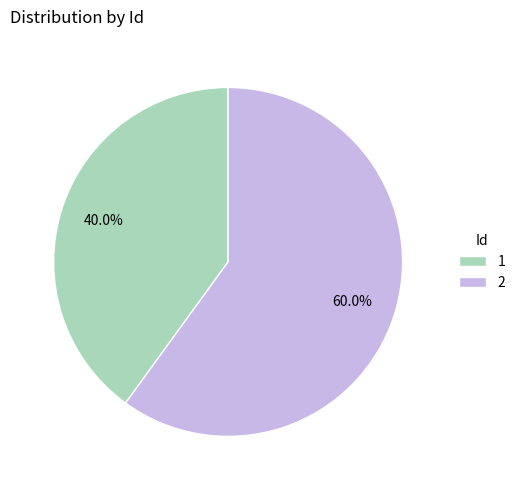

To the nearest percent, what is the combined percentage of 1 and 2?

100%